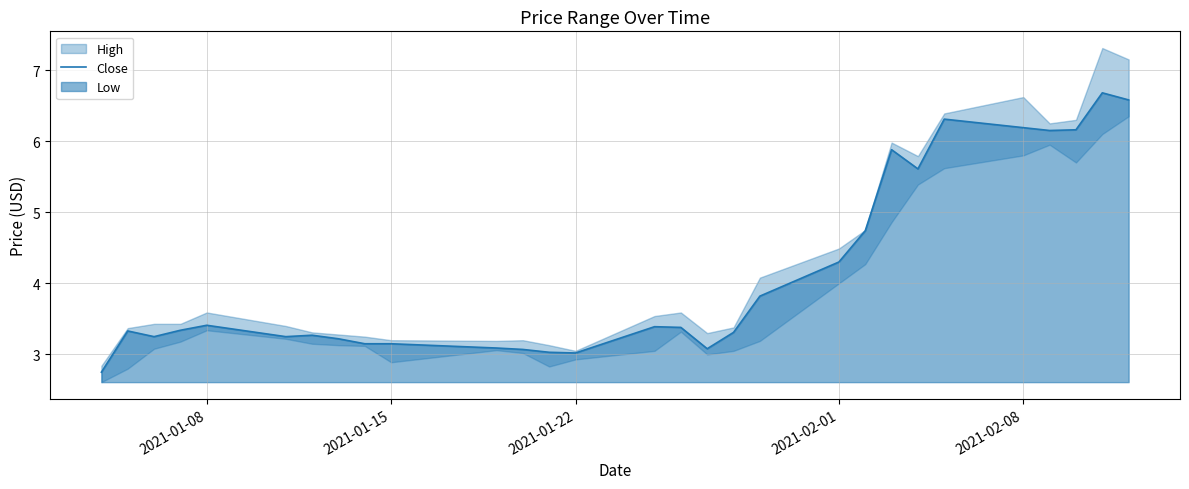

The value of Close at 2021-01-08 is 3.4. True or false?

True